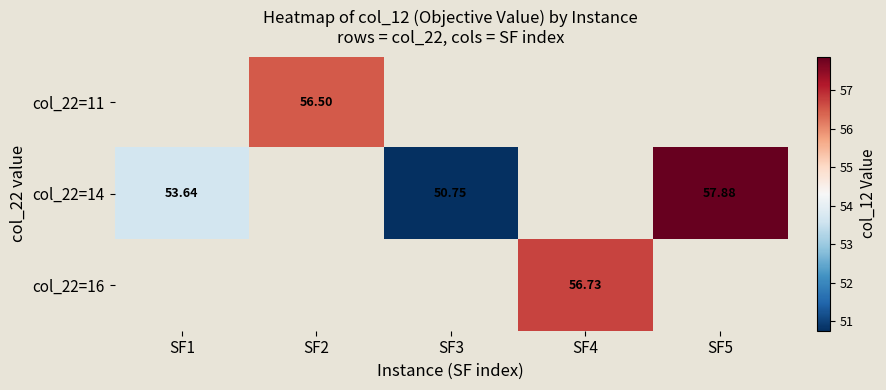

The value of col_22=14 at SF1 is 74.7. True or false?

False